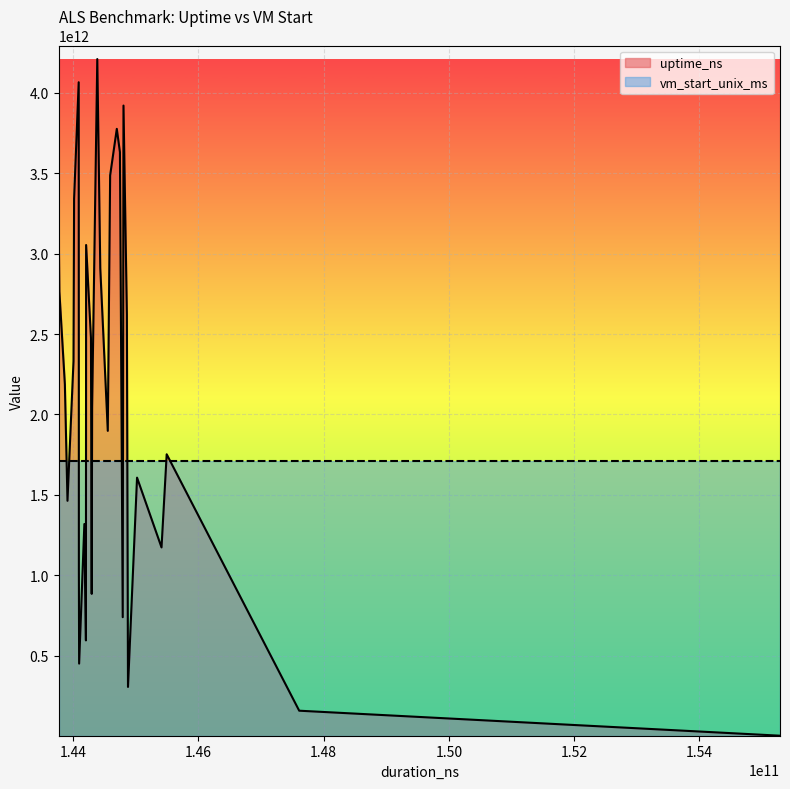

True or false: vm_start_unix_ms and uptime_ns intersect in this chart.

True